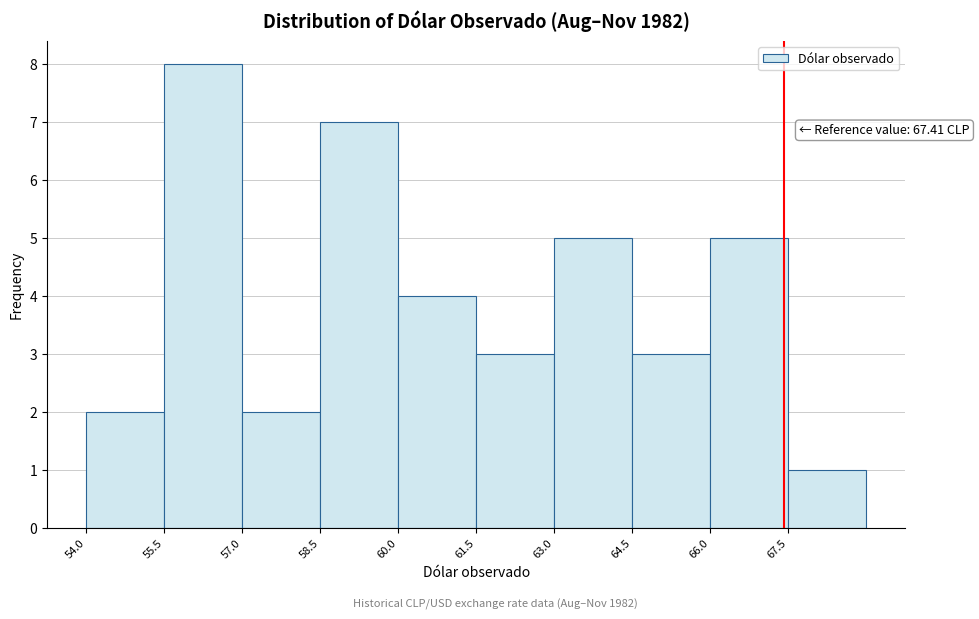

Over which range of the x-axis is the bar tallest?

55.5 to 57.0